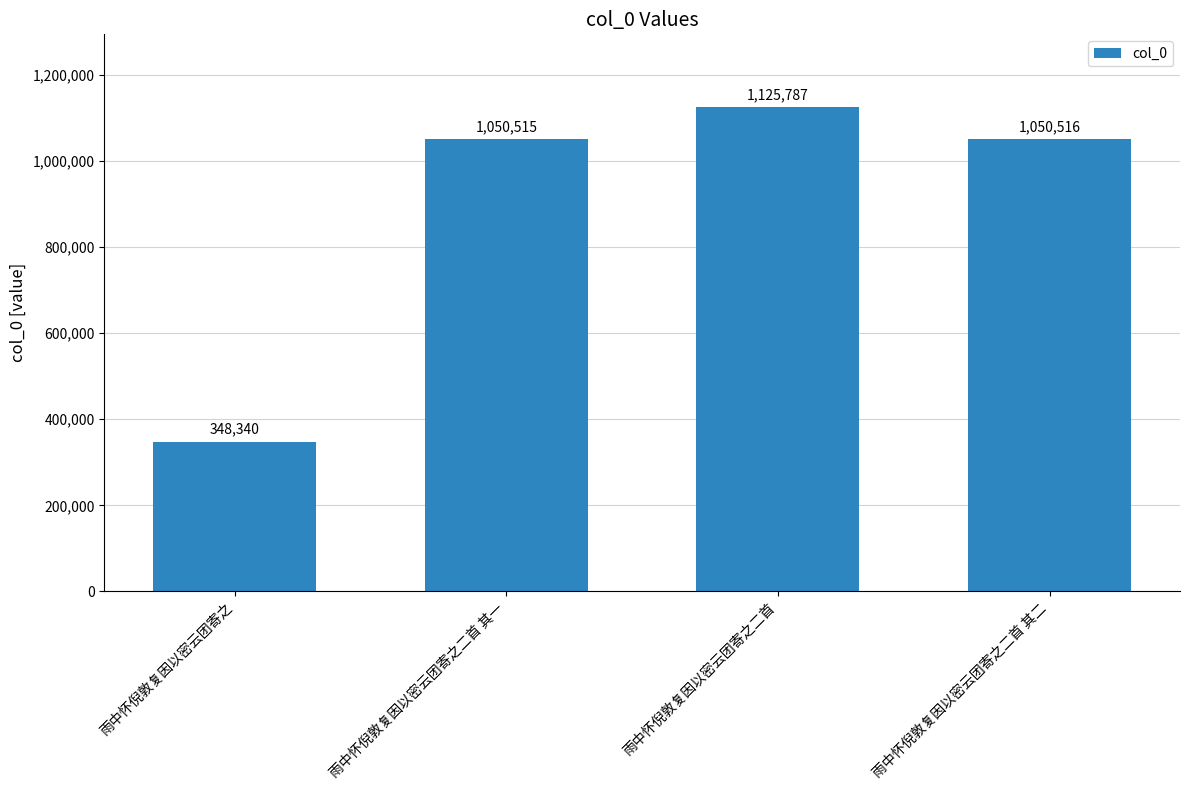

Reading right to left, extract all data points from this chart.

雨中怀倪敦复因以密云团寄之二首 其二=1050516	雨中怀倪敦复因以密云团寄之二首=1125787	雨中怀倪敦复因以密云团寄之二首 其一=1050515	雨中怀倪敦复因以密云团寄之=348340